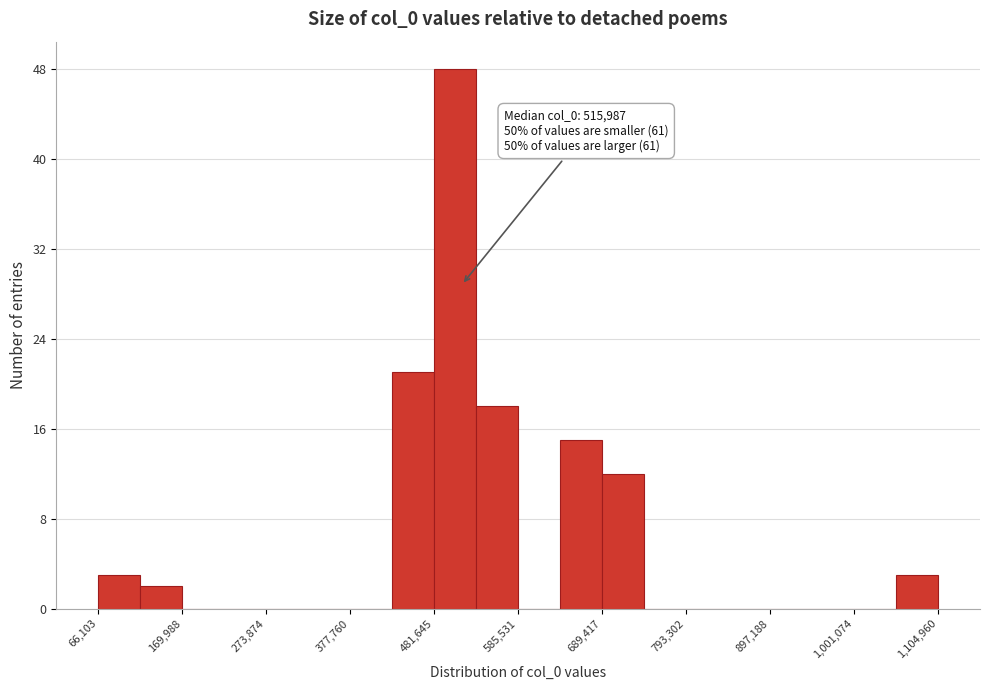

Read against the x-axis, roughly where is the centre of the tallest bar?

500000